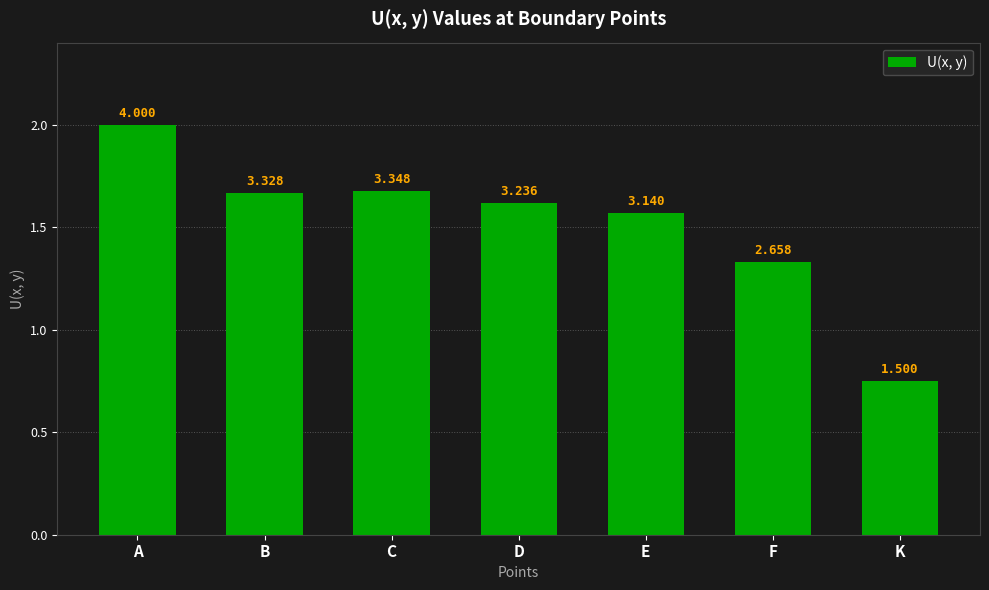

What is the difference between the second highest and second lowest values?

0.7